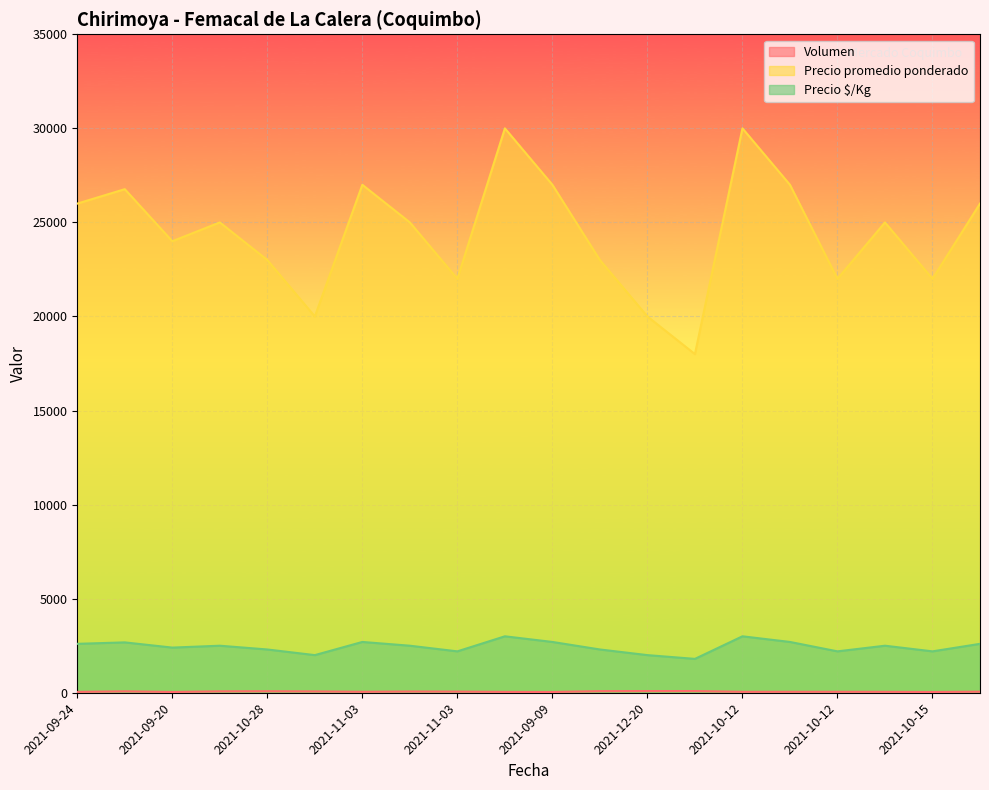

Reading left to right, extract all data points from this chart.

Volumen: 45	75	40	75	80	70	50	65	60	45	40	85	90	90	48	50	50	48	40	56
Precio promedio ponderado: 26000	26767	24000	25000	23000	20000	27000	25000	22000	30000	27000	23000	20000	18000	30000	27000	22000	25000	22000	26000
Precio $/Kg: 2600	2677	2400	2500	2300	2000	2700	2500	2200	3000	2700	2300	2000	1800	3000	2700	2200	2500	2200	2600